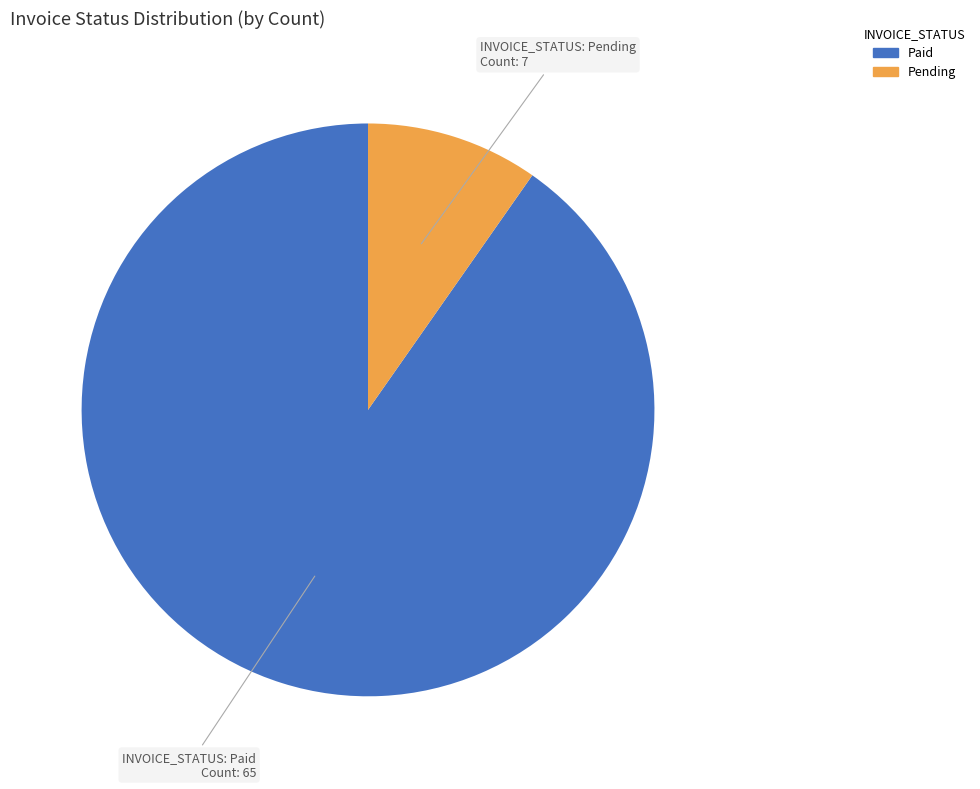

Do Pending and Paid together represent more than half of the pie?

Yes